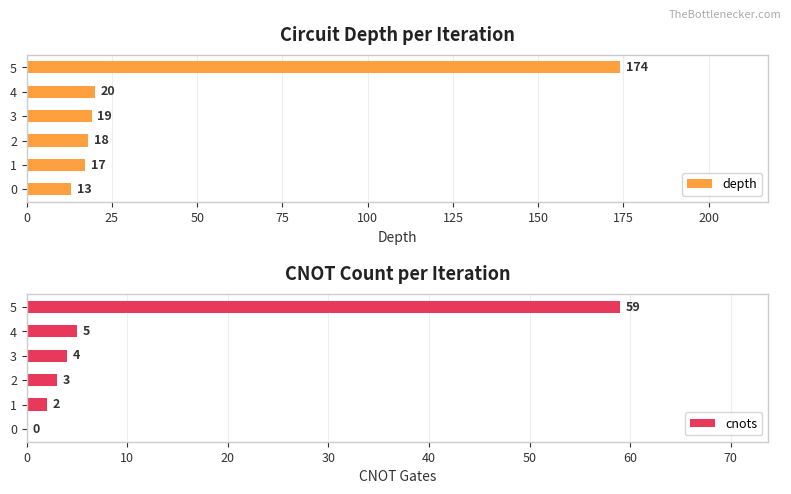

True or false: depth has a value of 17 at 1.

True